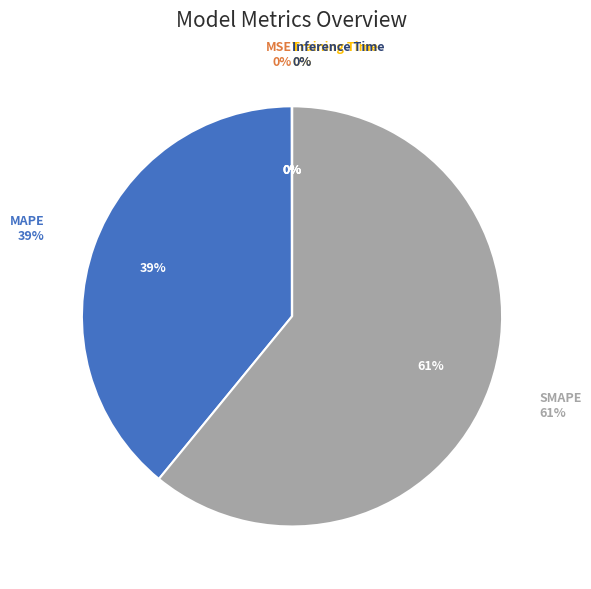

How many segments does this pie chart have?

5